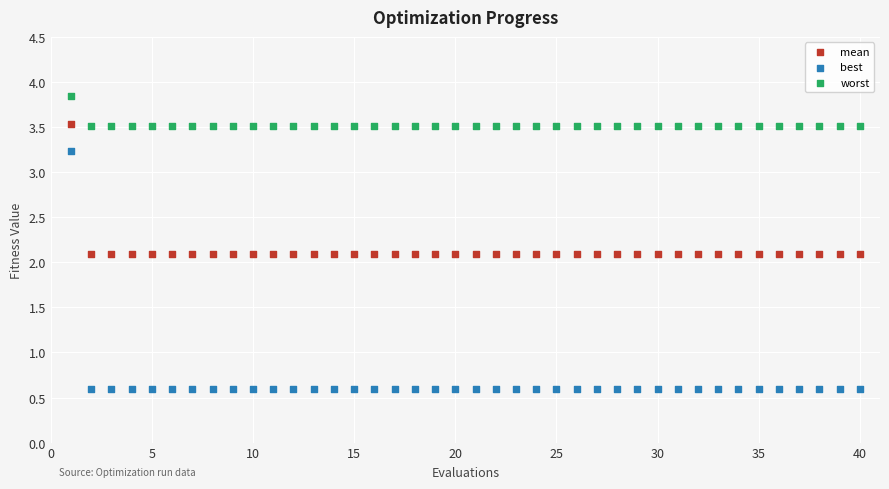

Across all data points, what is the range of Y values (max minus min)?

3.3